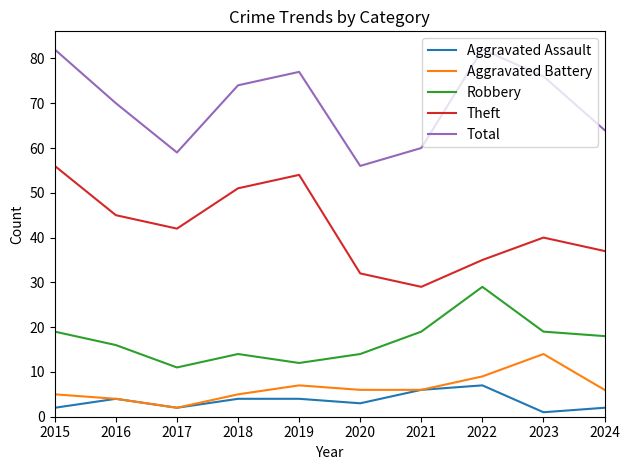

Is the value of Total at 2021 greater than the value of Aggravated Assault at 2019?

Yes